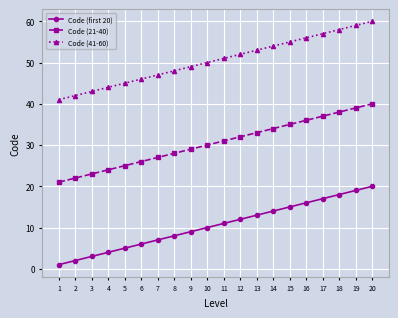

Is the value of Code (21-40) at 9 greater than the value of Code (first 20) at 14?

Yes